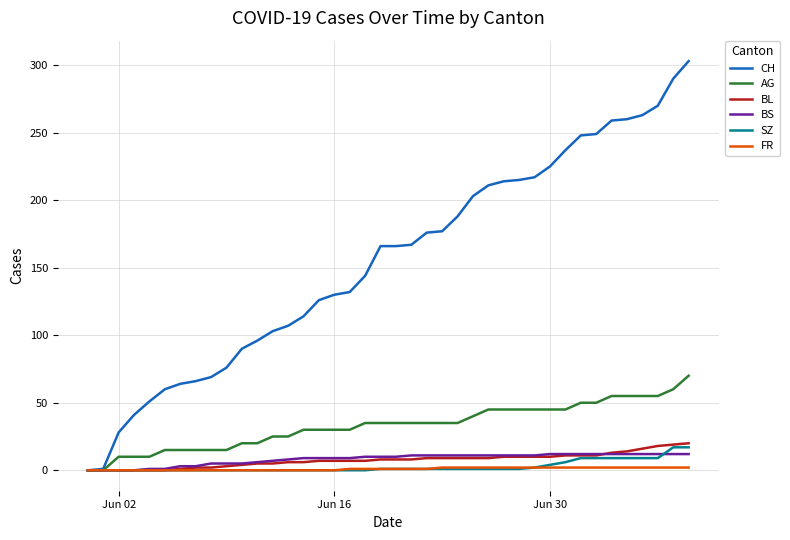

What is the maximum value shown in the chart?

303